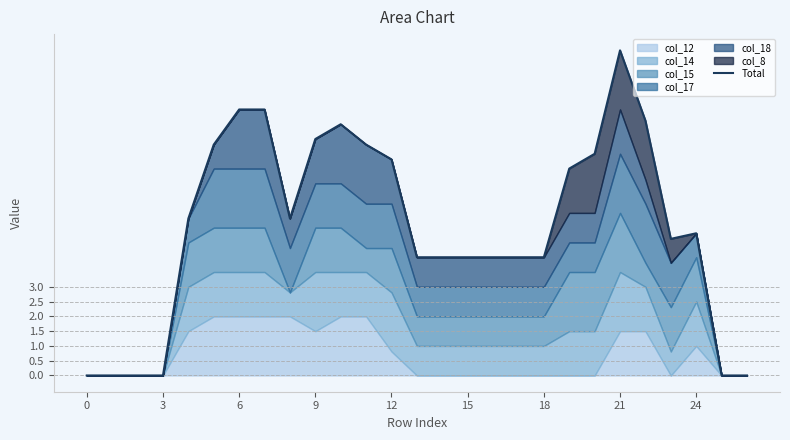

At which label is the value closest to 5?

24